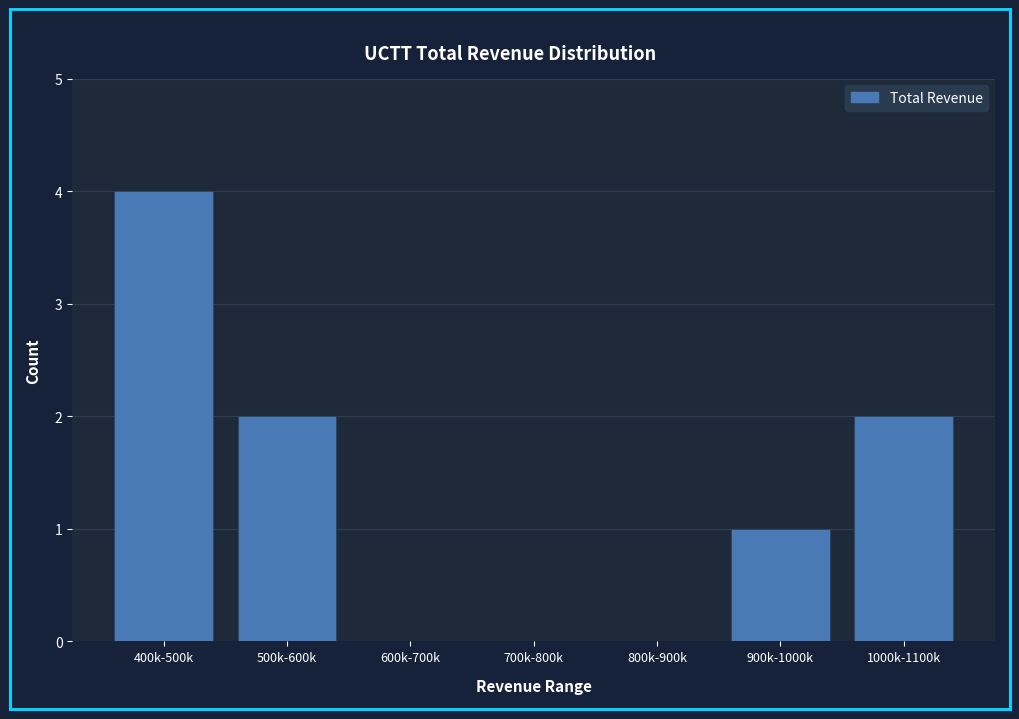

Reading left to right, what are all the values shown in this chart?

400k-500k=4	500k-600k=2	600k-700k=0	700k-800k=0	800k-900k=0	900k-1000k=1	1000k-1100k=2